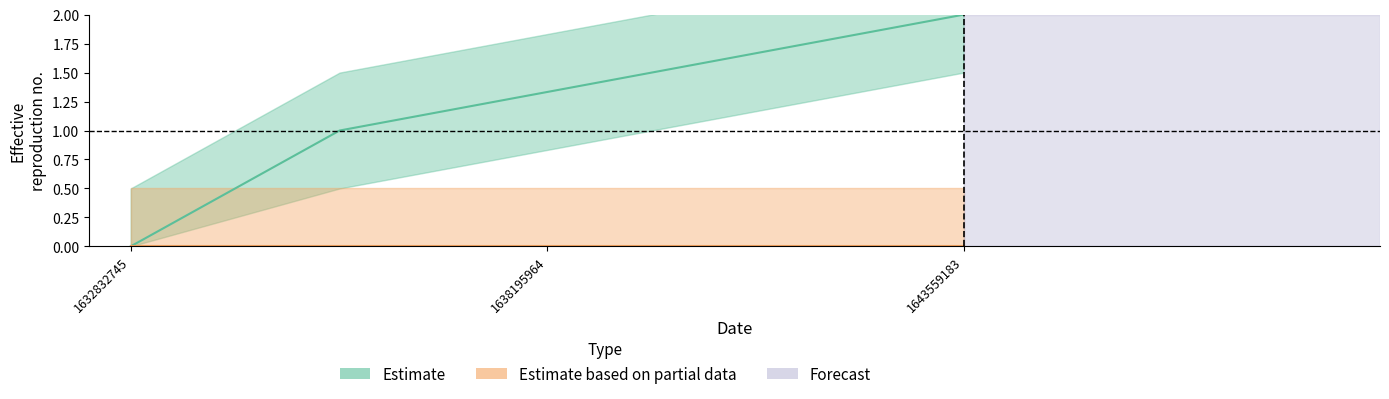

True or false: the data shows 1 at 1632832745.

False